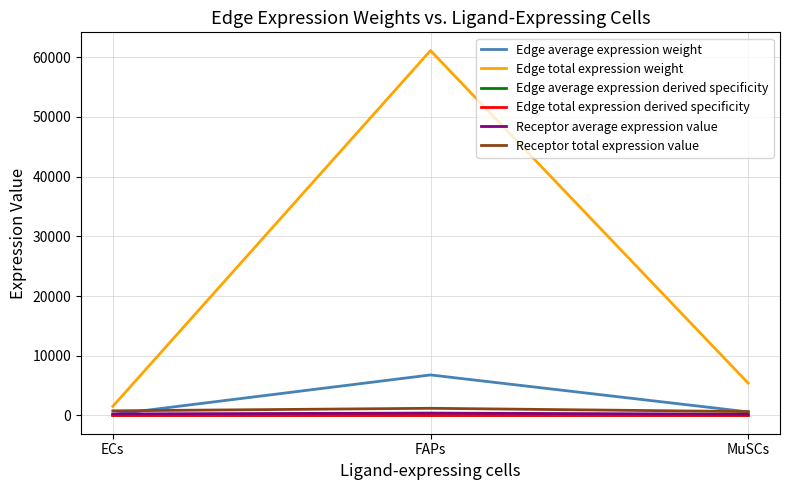

Is it true that Edge total expression weight equals 1526.2 at ECs?

True